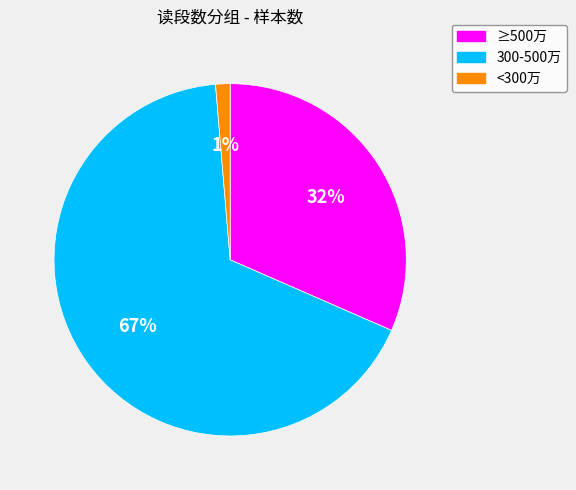

Between ≥500万 and 300-500万, which is larger?

300-500万